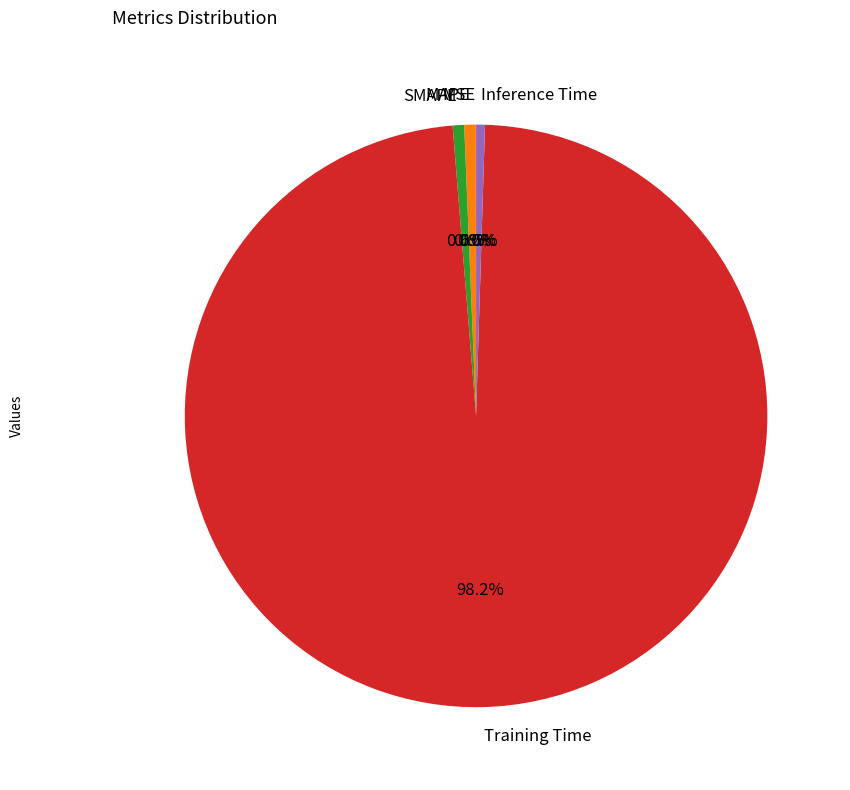

What portion of the pie excludes Inference Time?

99.5%